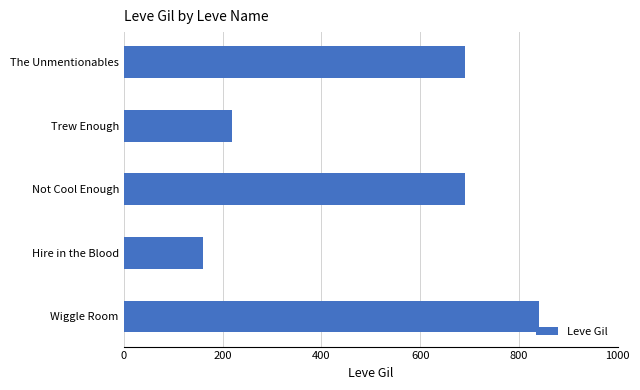

What is the difference between the maximum and second lowest values?

620